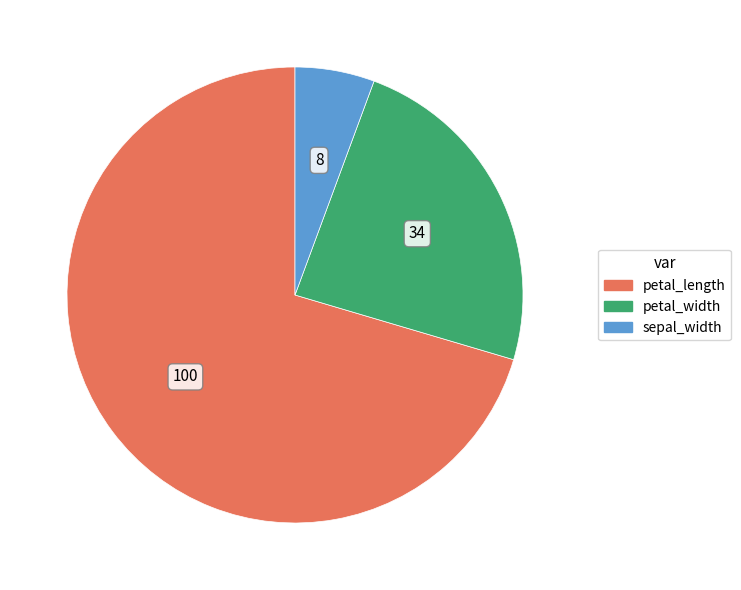

Is there any slice that represents more than half of the pie?

Yes